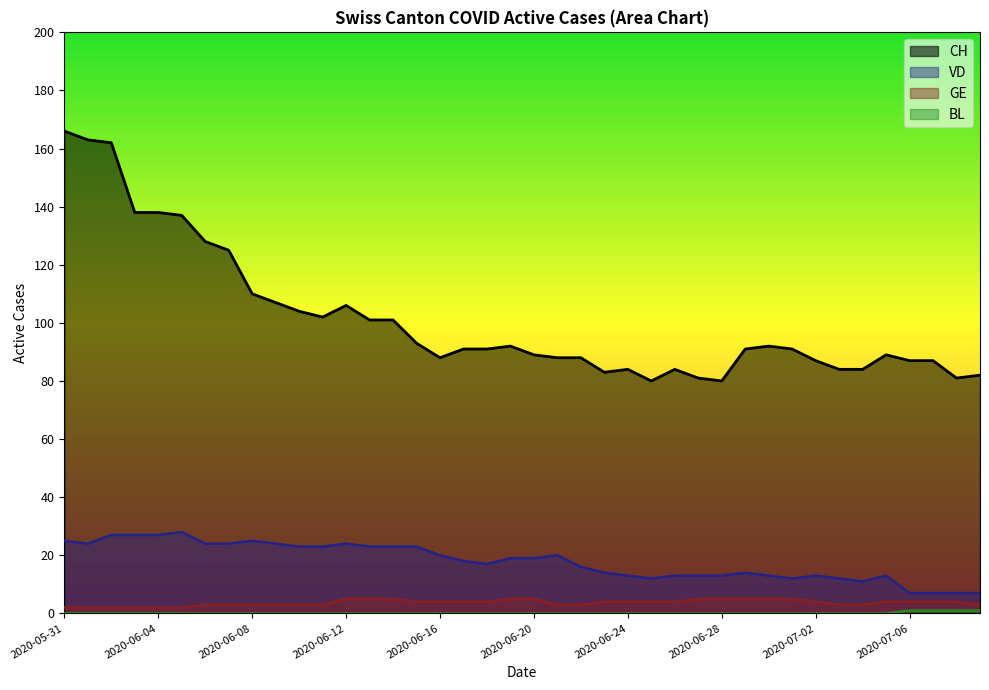

True or false: GE and BL intersect in this chart.

False